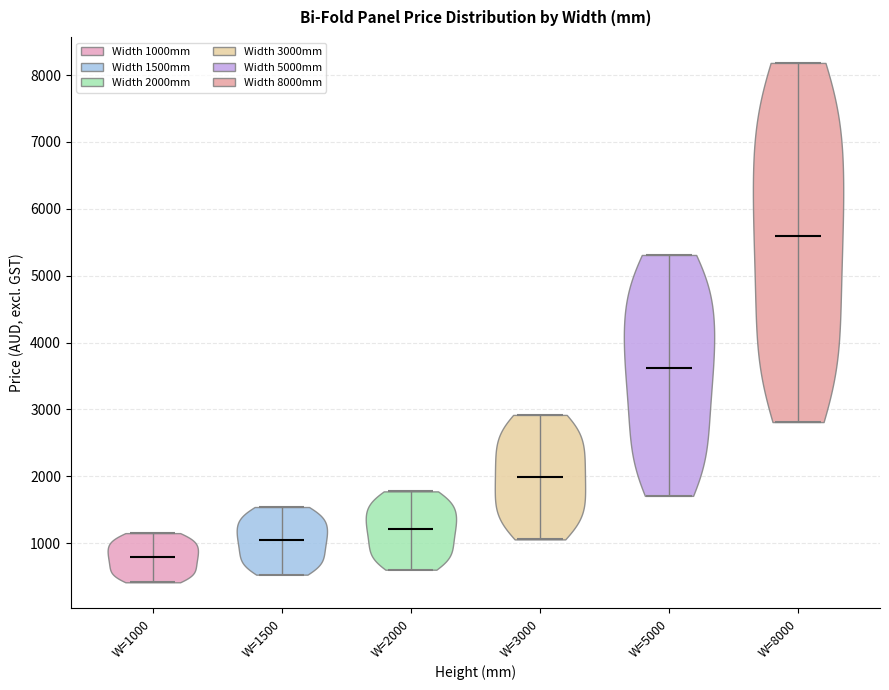

Which violin has the lowest median line?

W=1000